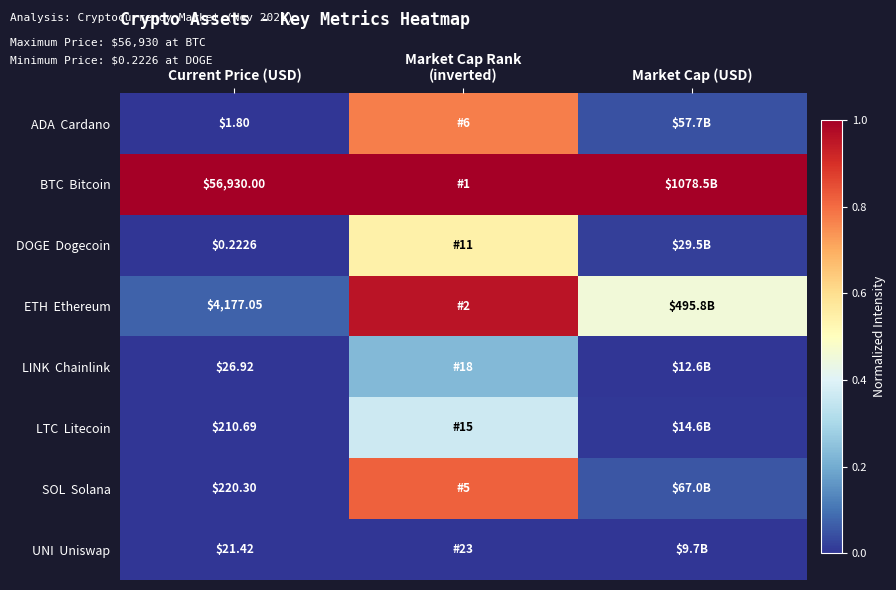

What is the difference between the maximum and minimum values in the LTC Litecoin series?

0.4